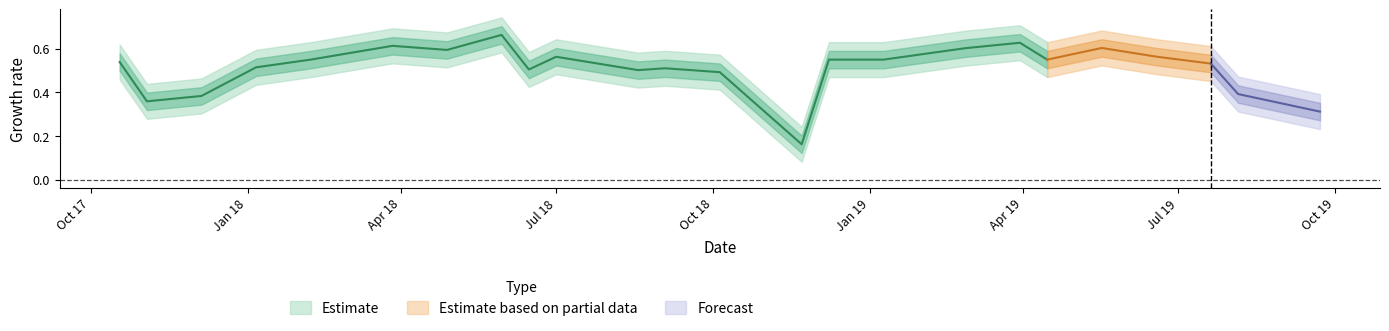

Is it true that the value at 2/26/2019 is 0.6?

True